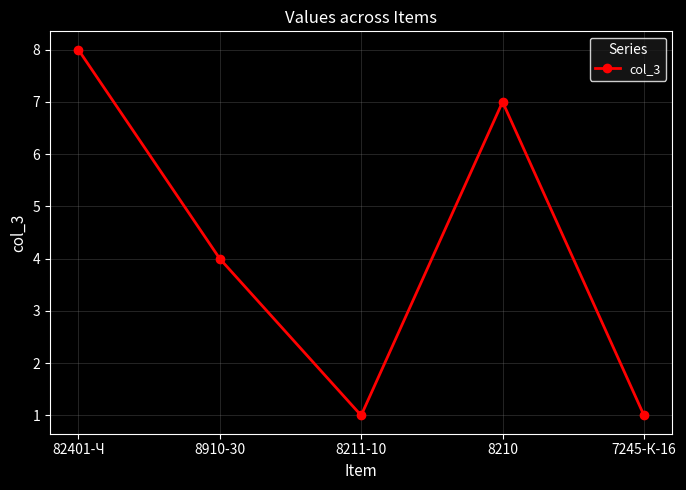

Count the number of categories in the chart.

5